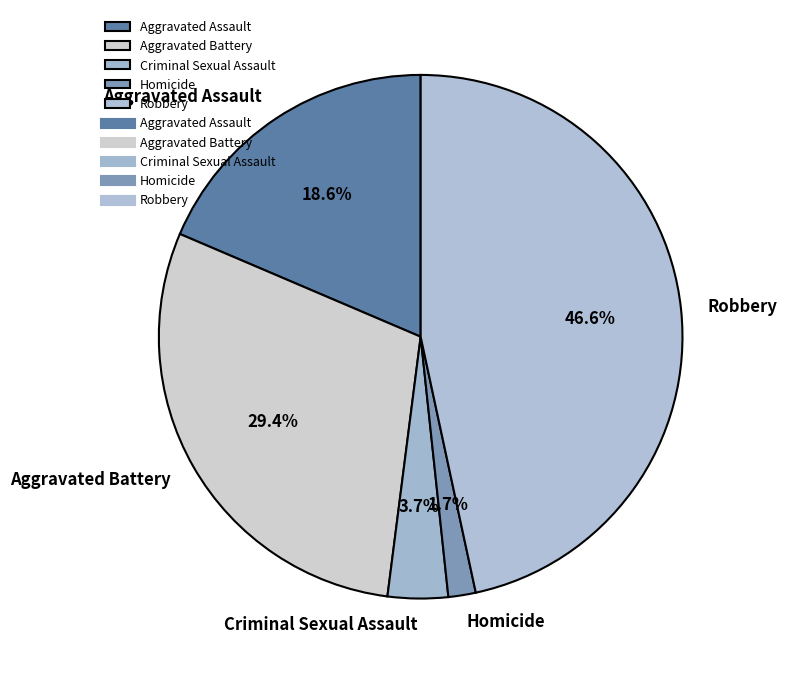

What is the ratio of the value at Criminal Sexual Assault to the value at Homicide?

2.2